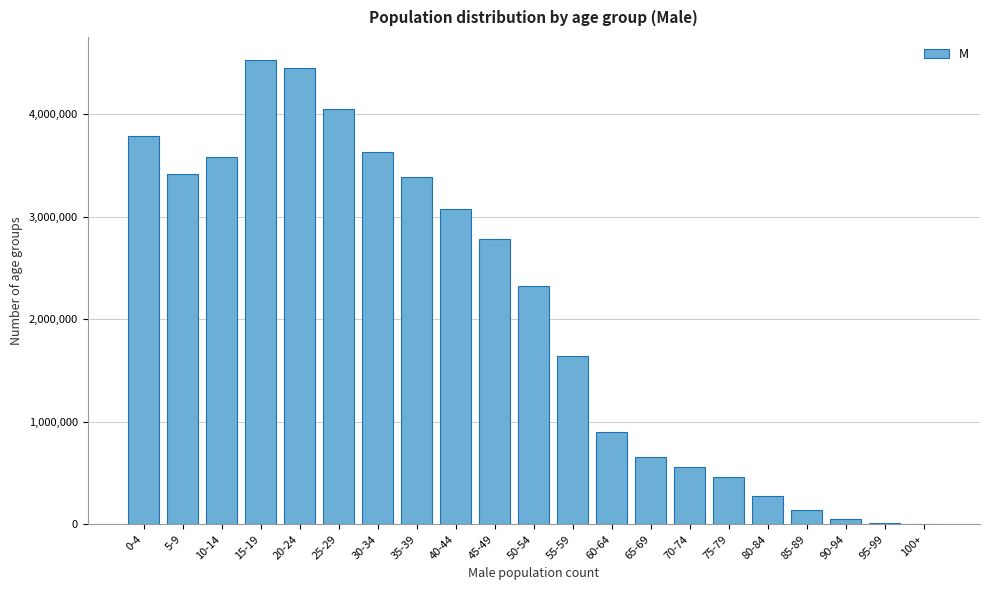

Which has a higher value, 35-39 or 10-14?

10-14